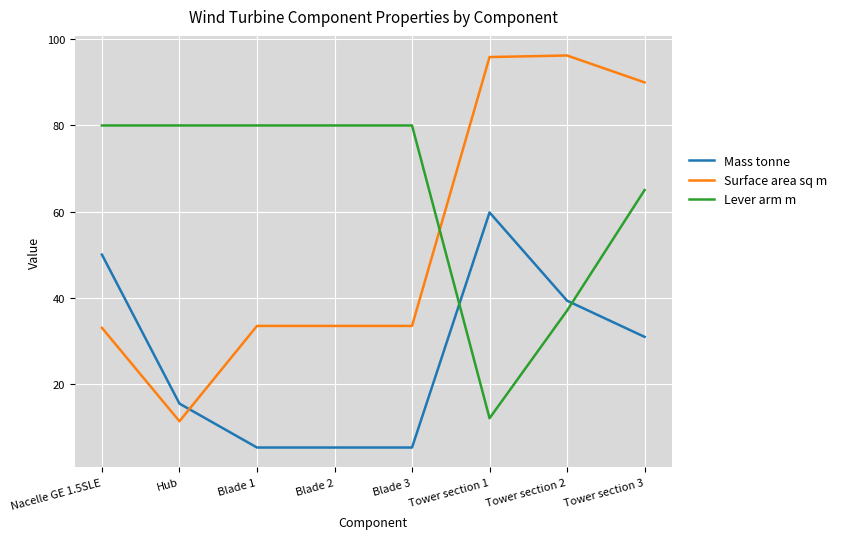

Which series has the largest total across all categories?

Lever arm m